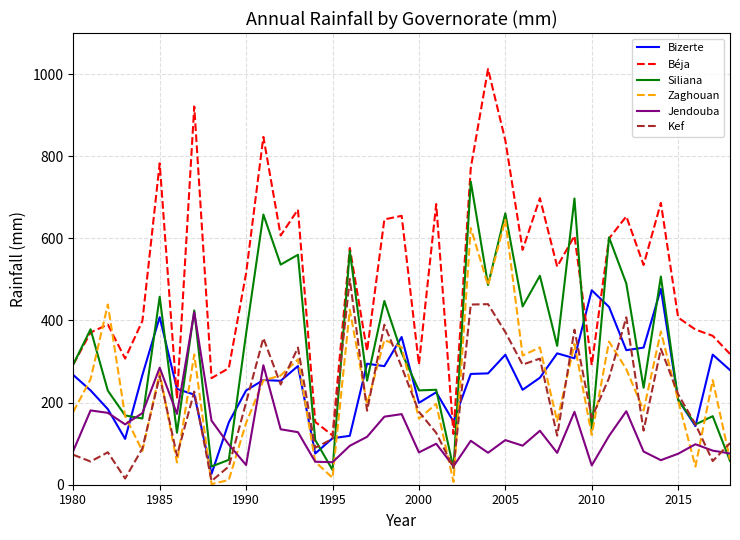

After their last crossing, which series has the higher values: Zaghouan or Béja?

Béja